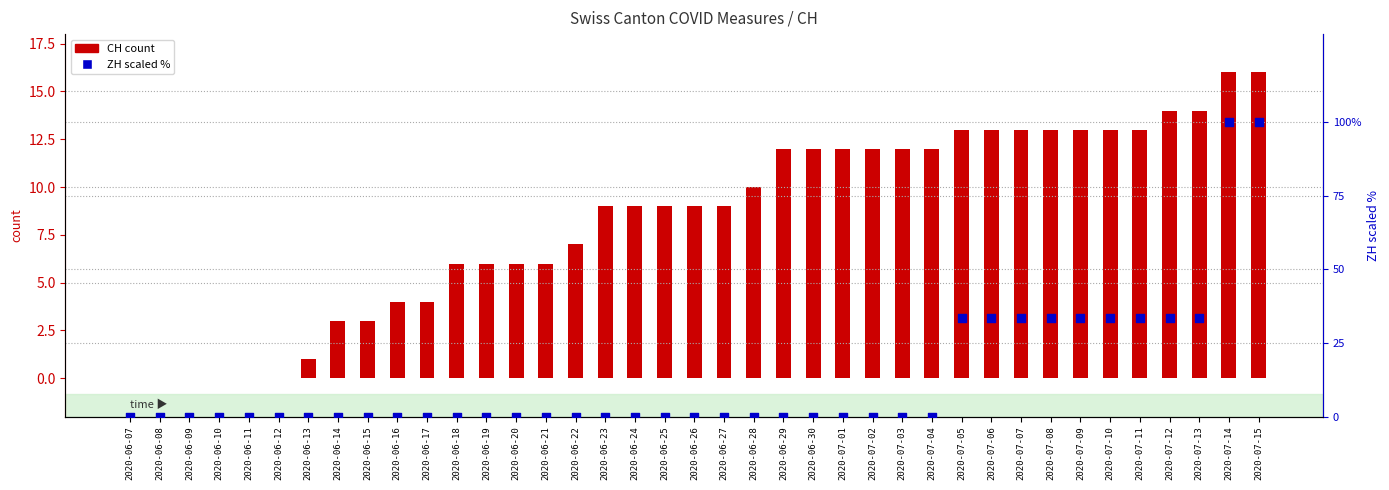

Which series contains the highest Y value?

ZH (scaled %)